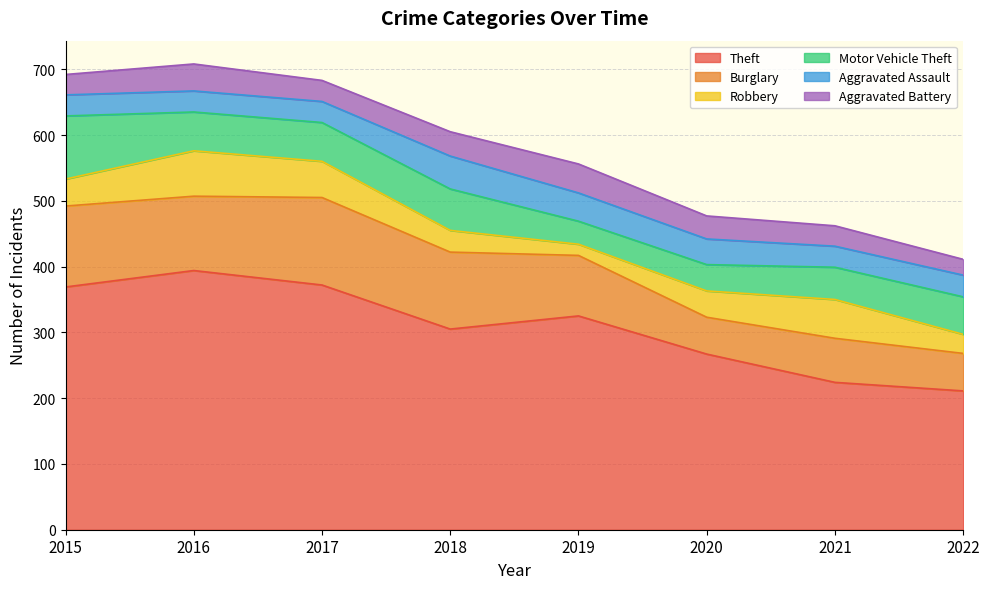

What is the difference between the Aggravated Assault values at 2022 and 2021?

1